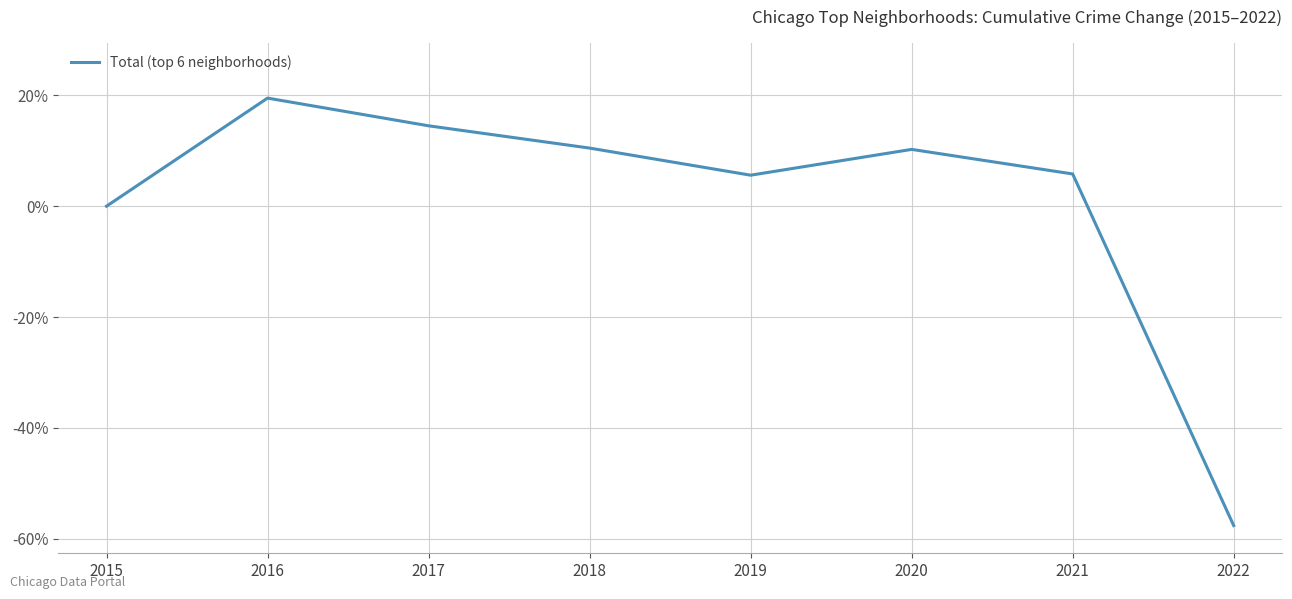

How many lines are shown in the chart?

1